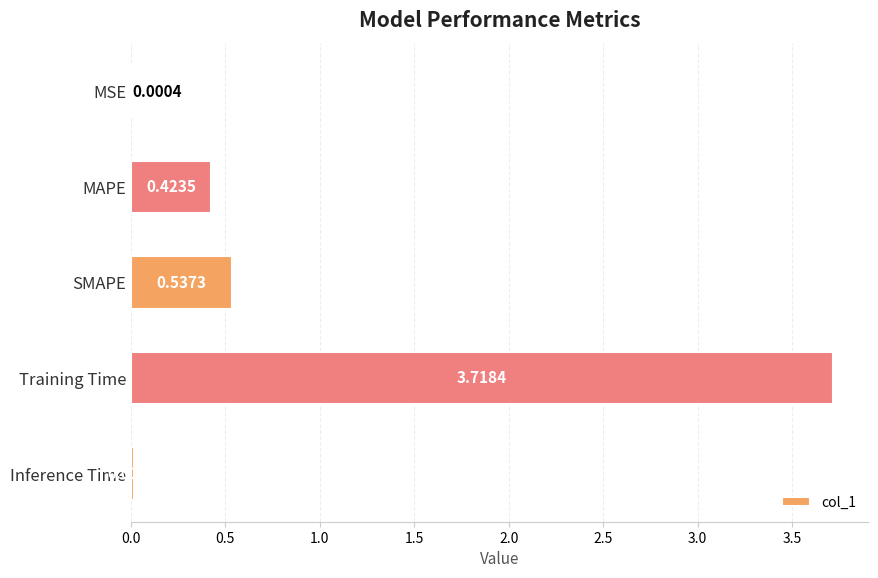

Between Training Time and MAPE, which is larger?

Training Time